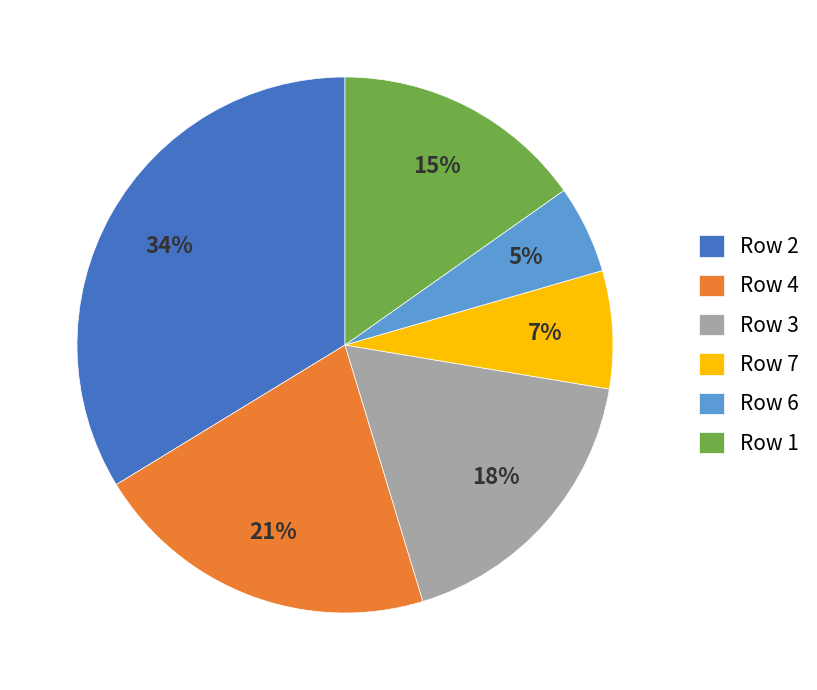

Which category has the biggest portion of the pie?

Row 2